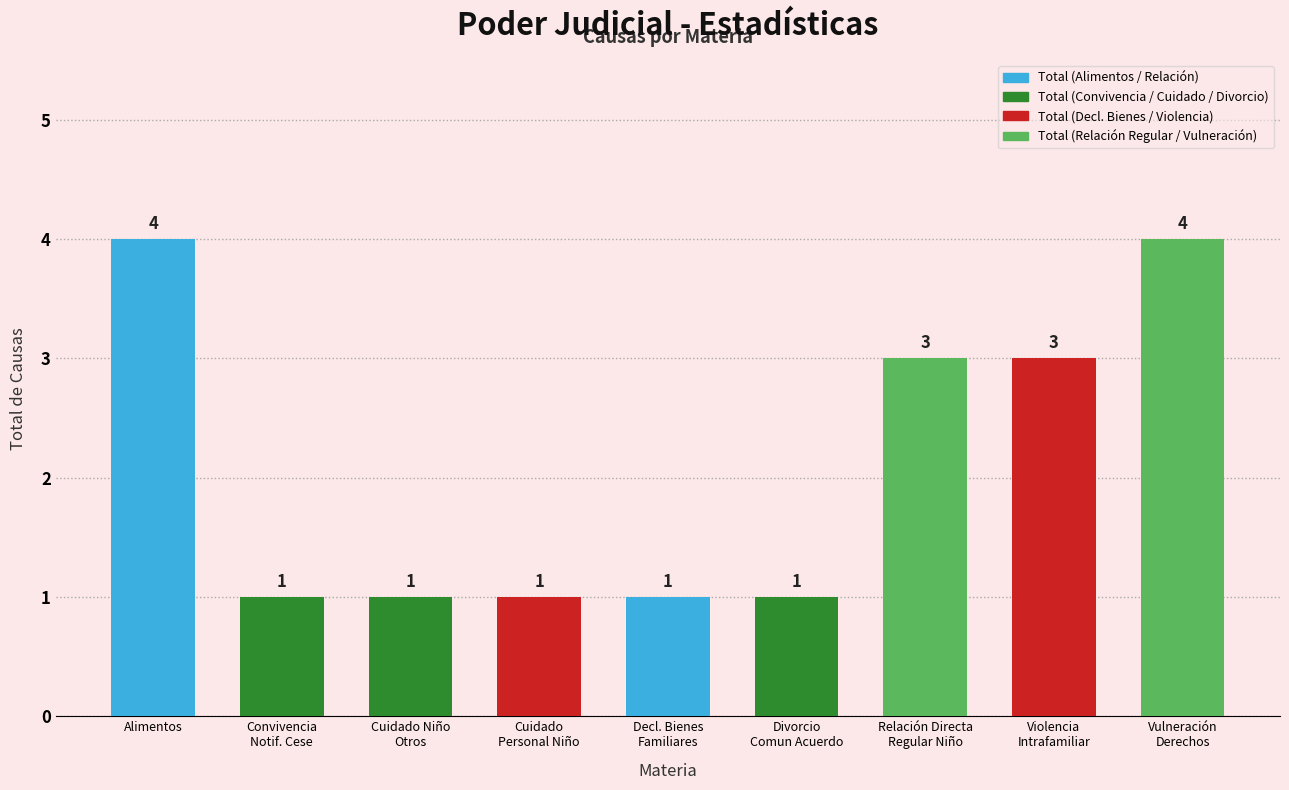

What is the difference between the maximum and minimum values?

3